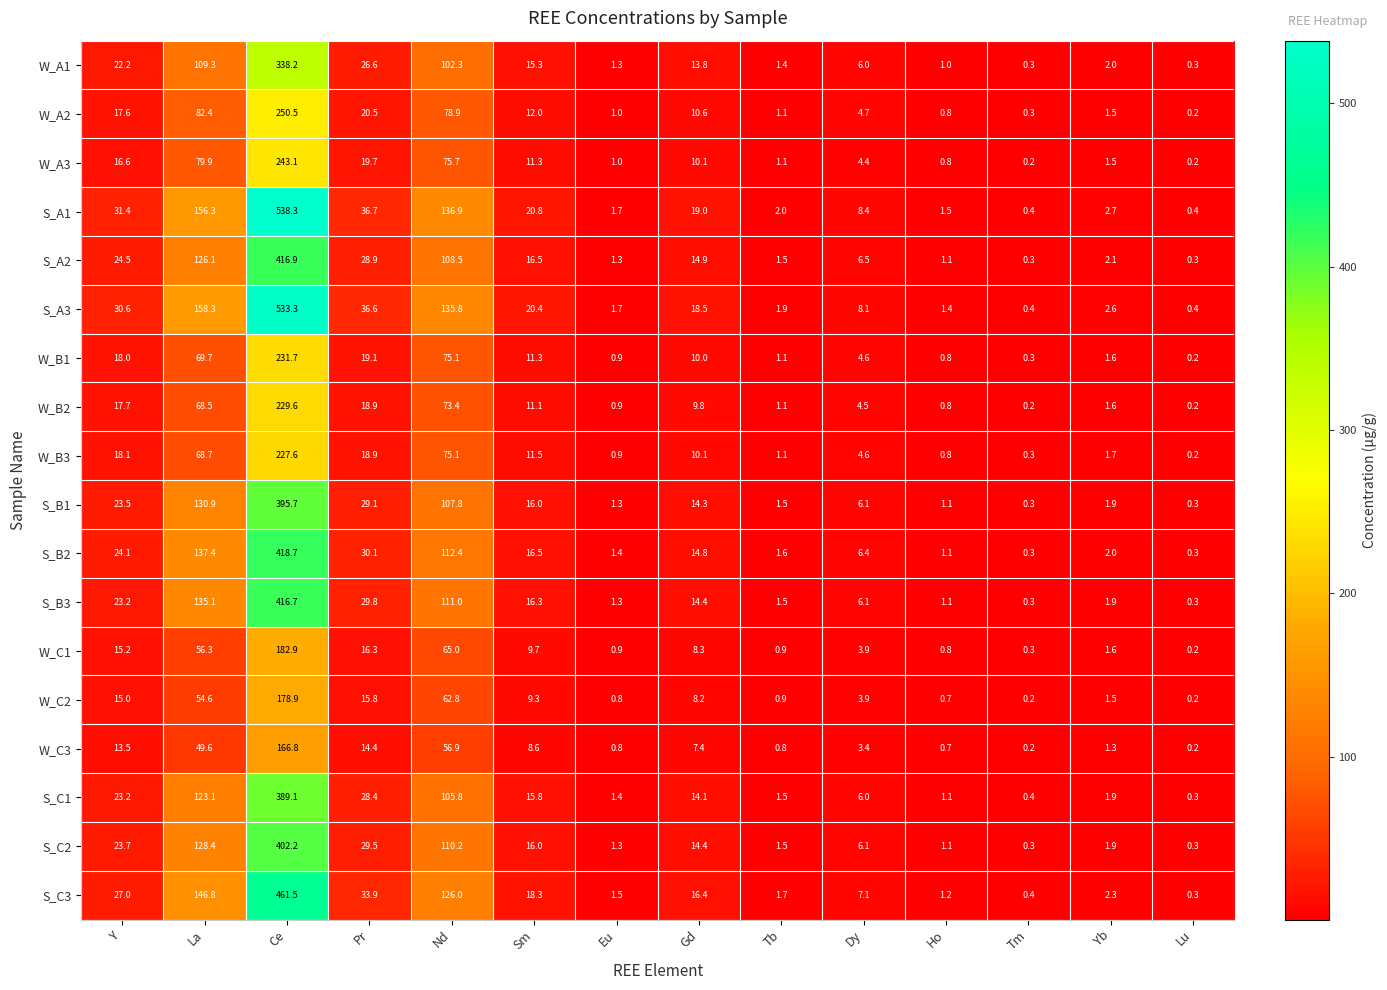

The value of S_C1 at Yb is 2.6. True or false?

False